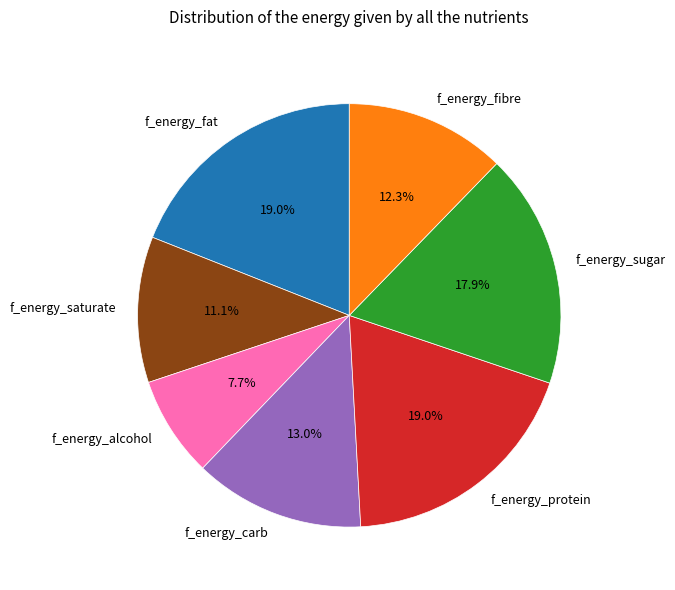

Which slice is the smallest?

f_energy_alcohol